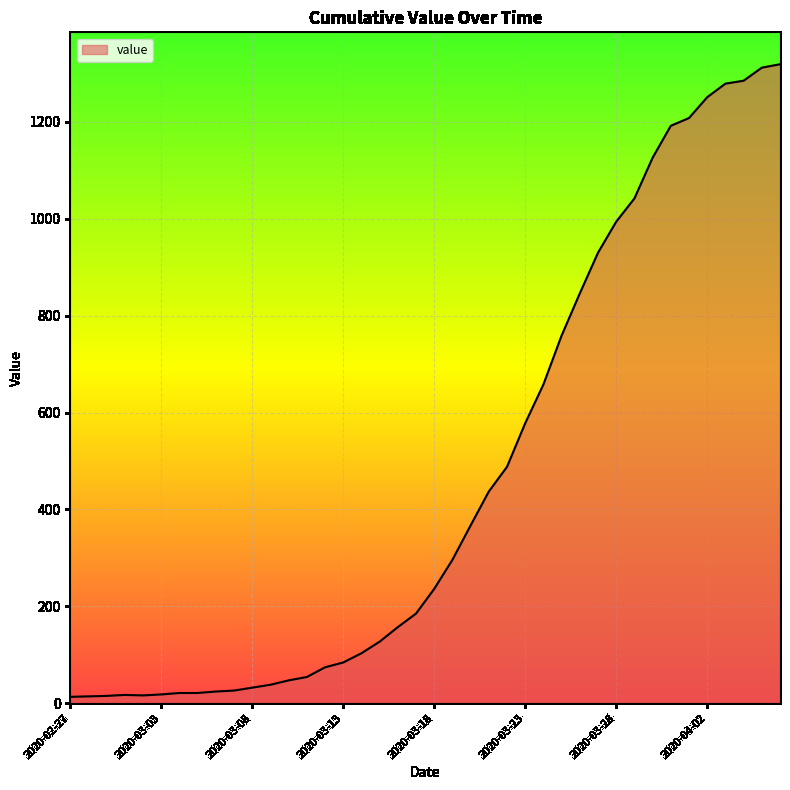

Reading left to right, transcribe all the data shown in this chart.

13	14	15	17	16	18	21	21	24	26	32	38	47	54	74	84	103	127	157	185	236	296	367	437	488	578	658	759	846	930	994	1042	1126	1192	1208	1251	1279	1285	1312	1319